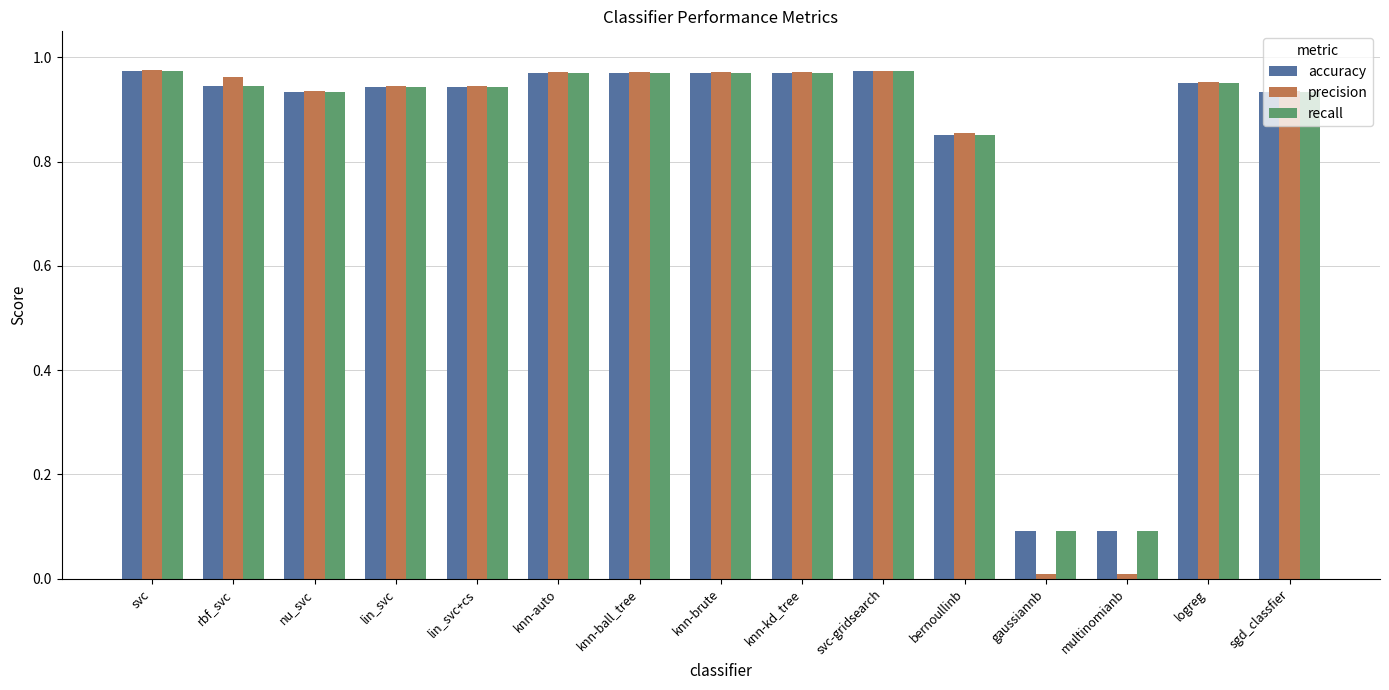

Which series has the widest spread of values?

precision